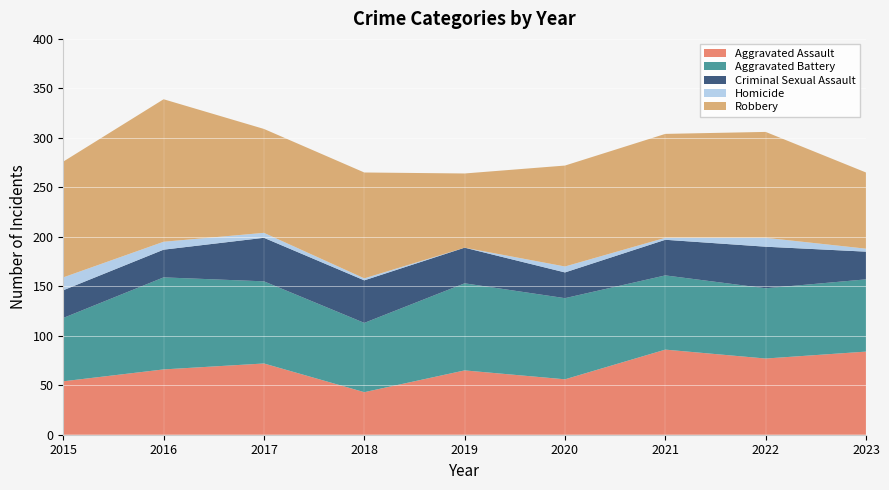

Reading right to left, extract all data points from this chart.

Aggravated Assault: 84	77	86	56	65	43	72	66	54
Aggravated Battery: 73	71	75	82	88	70	83	93	64
Criminal Sexual Assault: 28	42	36	26	36	43	44	28	28
Homicide: 3	9	2	6	0	2	5	8	13
Robbery: 77	107	105	102	75	107	105	144	117